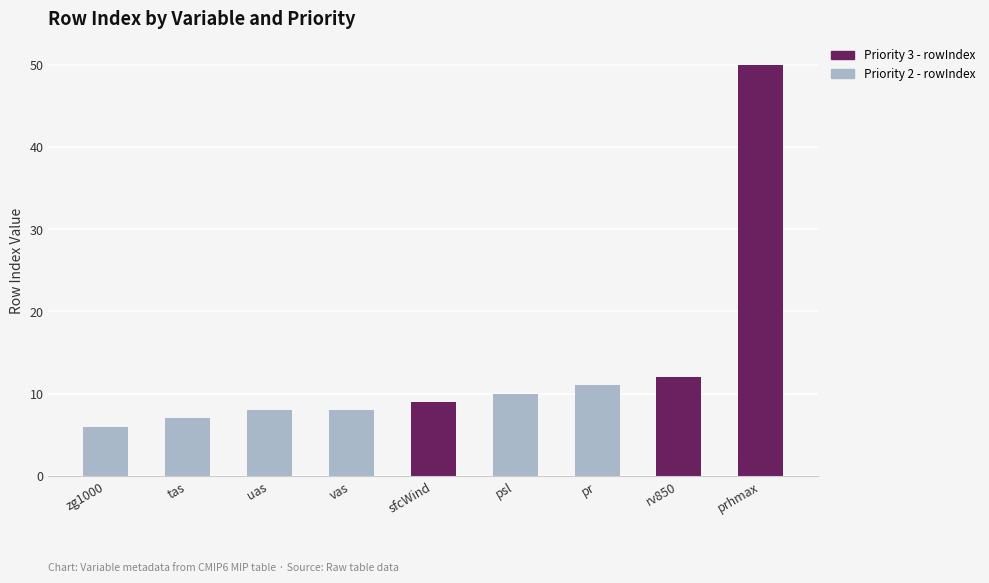

The value of Priority 2 - rowIndex at vas is 2. True or false?

False